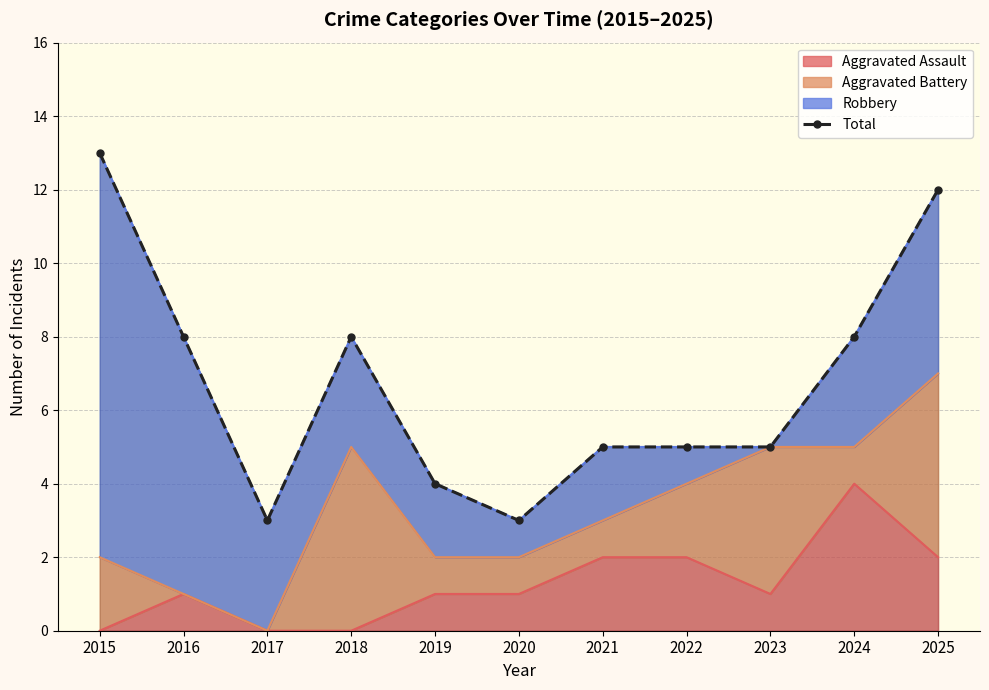

List the labels in order of value, smallest first.

2017, 2020, 2019, 2021, 2022, 2023, 2016, 2018, 2024, 2025, 2015